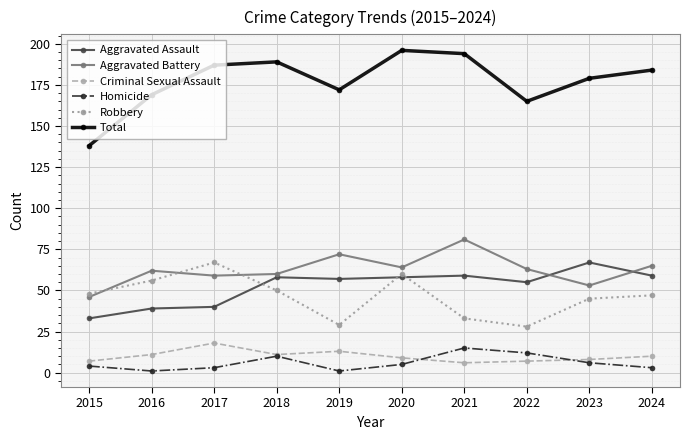

At how many categories does at least one series exceed 36?

10